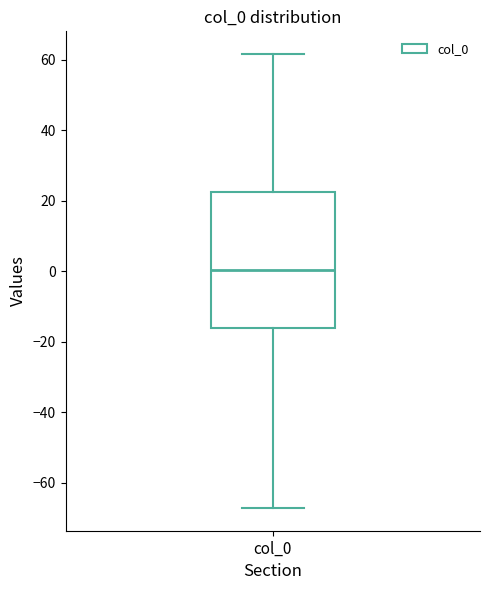

Transcribe this box plot: give where the median line is, the range the box spans, and where the two whiskers end, as read against the y-axis. The values are not printed on the chart, so give them approximately, as read against the axis.

median 0, box -16 to 22, whiskers -68 to 62